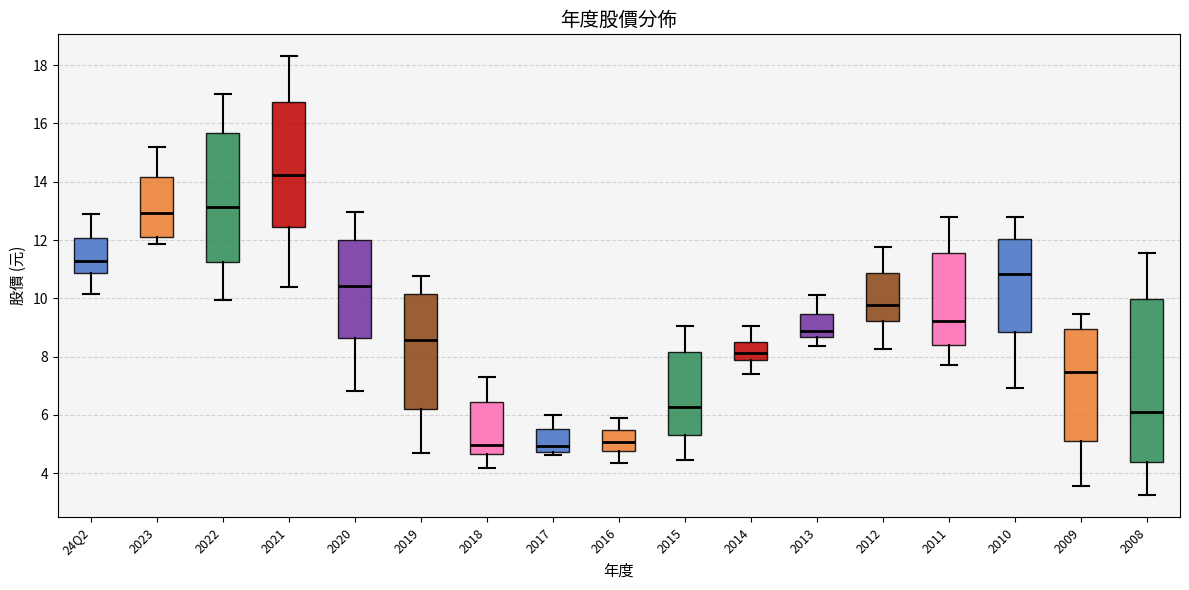

Which box is the tallest, from its lower edge to its upper edge?

2008